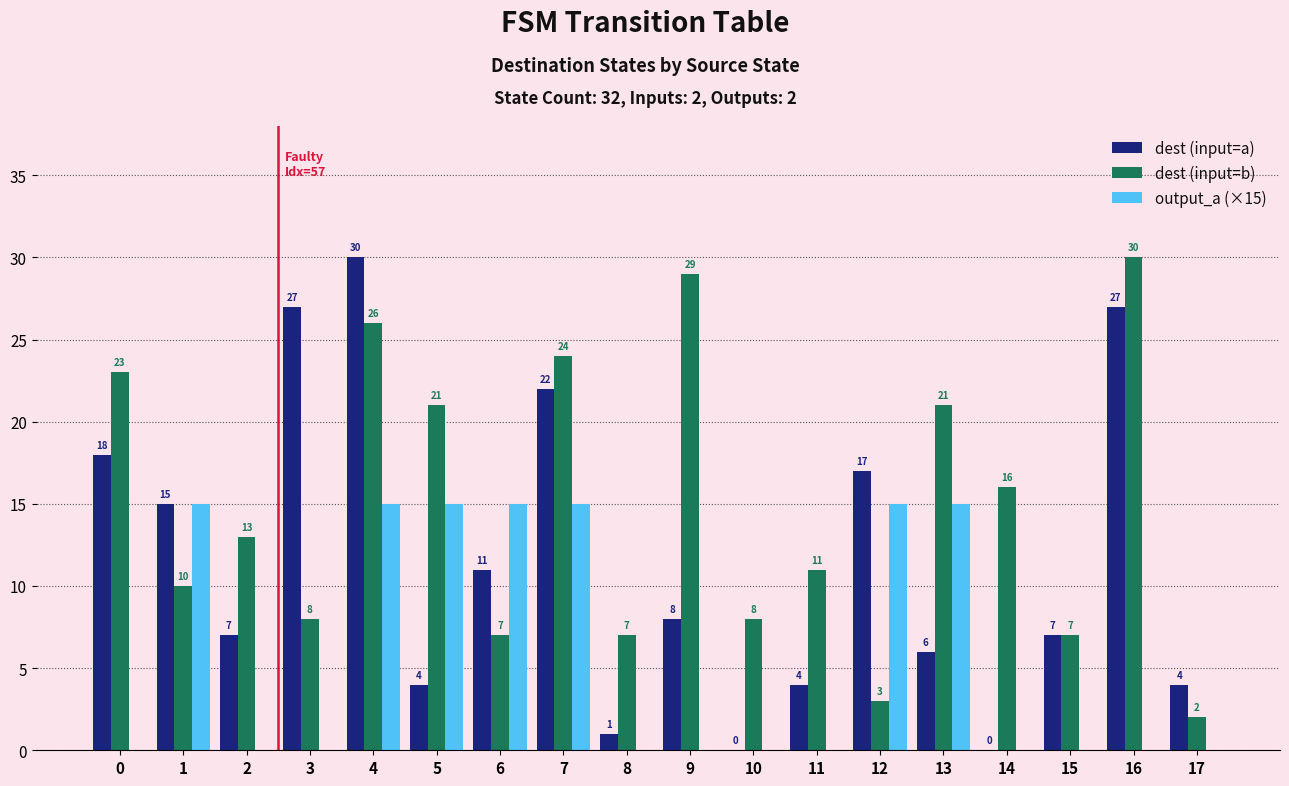

Reading left to right, extract all data points from this chart.

dest (input=a): 18	15	7	27	30	4	11	22	1	8	0	4	17	6	0	7	27	4
dest (input=b): 23	10	13	8	26	21	7	24	7	29	8	11	3	21	16	7	30	2
output_a (×15): 0	15	0	0	15	15	15	15	0	0	0	0	15	15	0	0	0	0